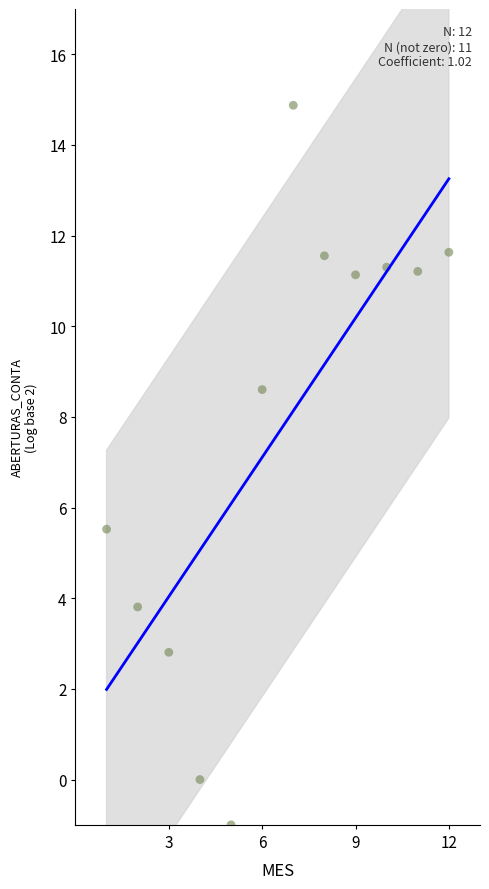

What Y value in the scatter plot is closest to 6?

5.5